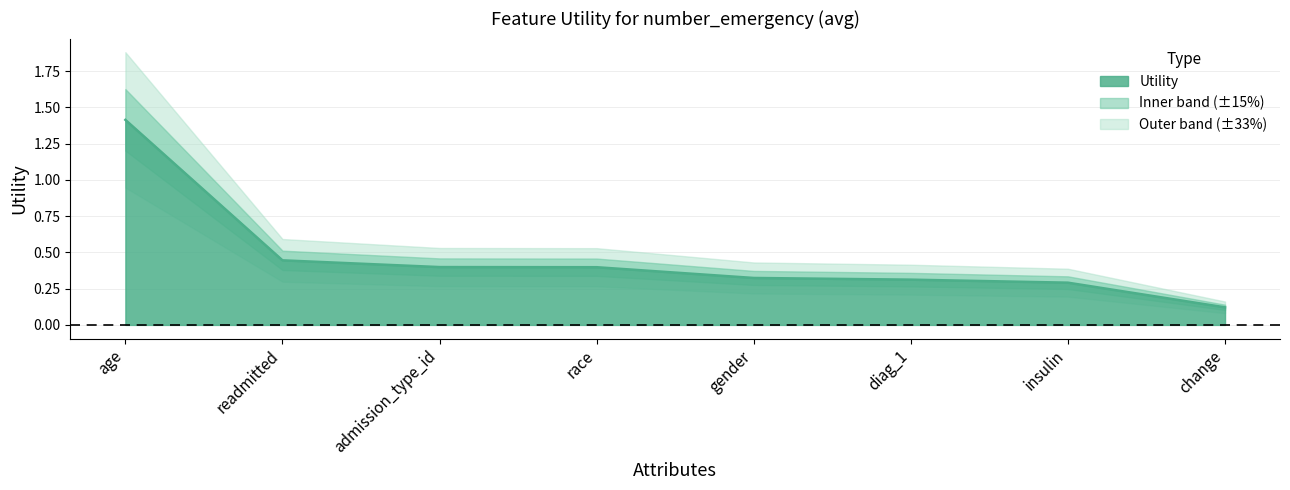

True or false: there are more than 1 points higher than both neighbors.

False